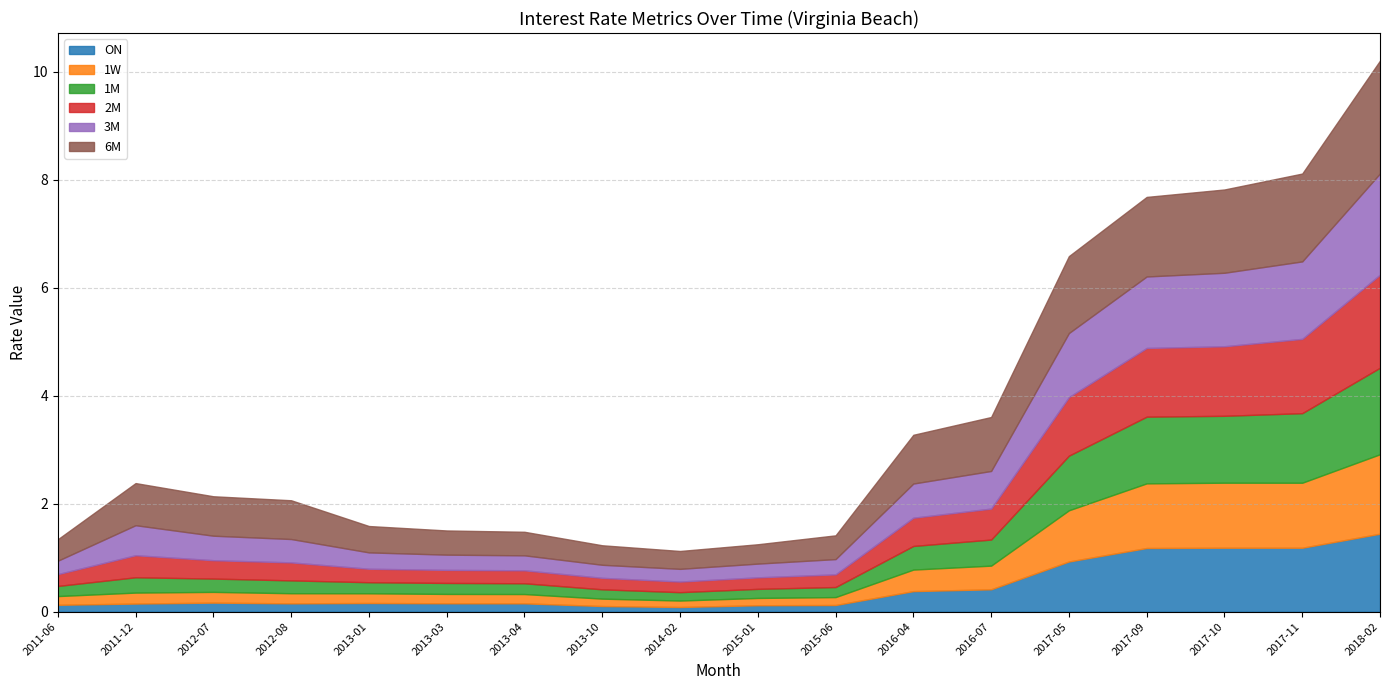

At how many categories does at least one series exceed 1?

5